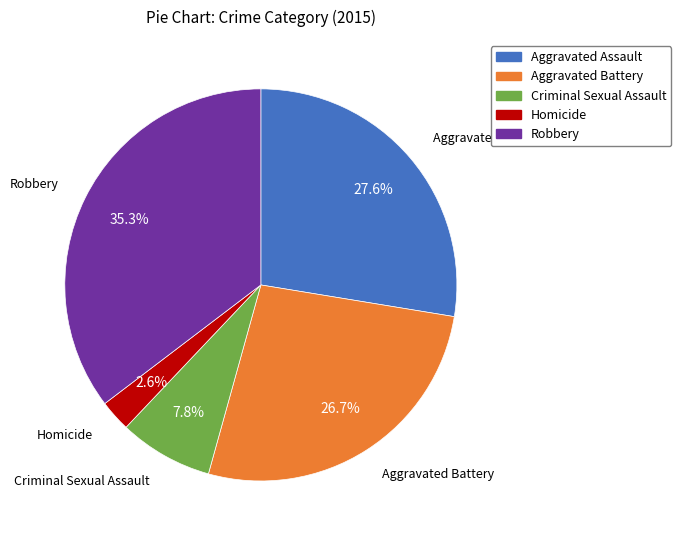

What portion of the pie excludes Criminal Sexual Assault?

92.2%